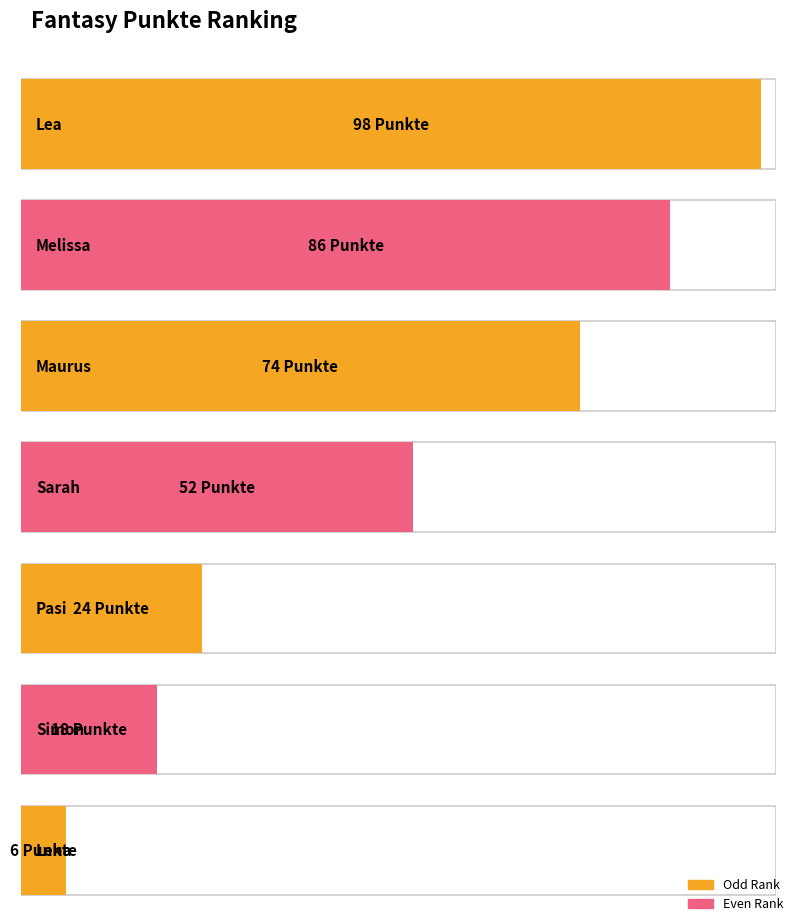

List the labels in order of value, largest first.

Lea, Melissa, Maurus, Sarah, Pasi, Simon, Lena